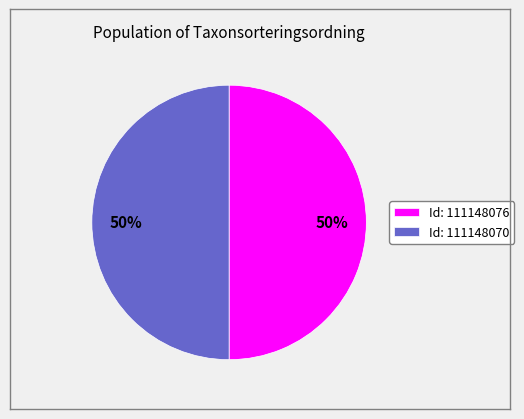

To the nearest percent, what portion does Id: 111148076 represent?

50%